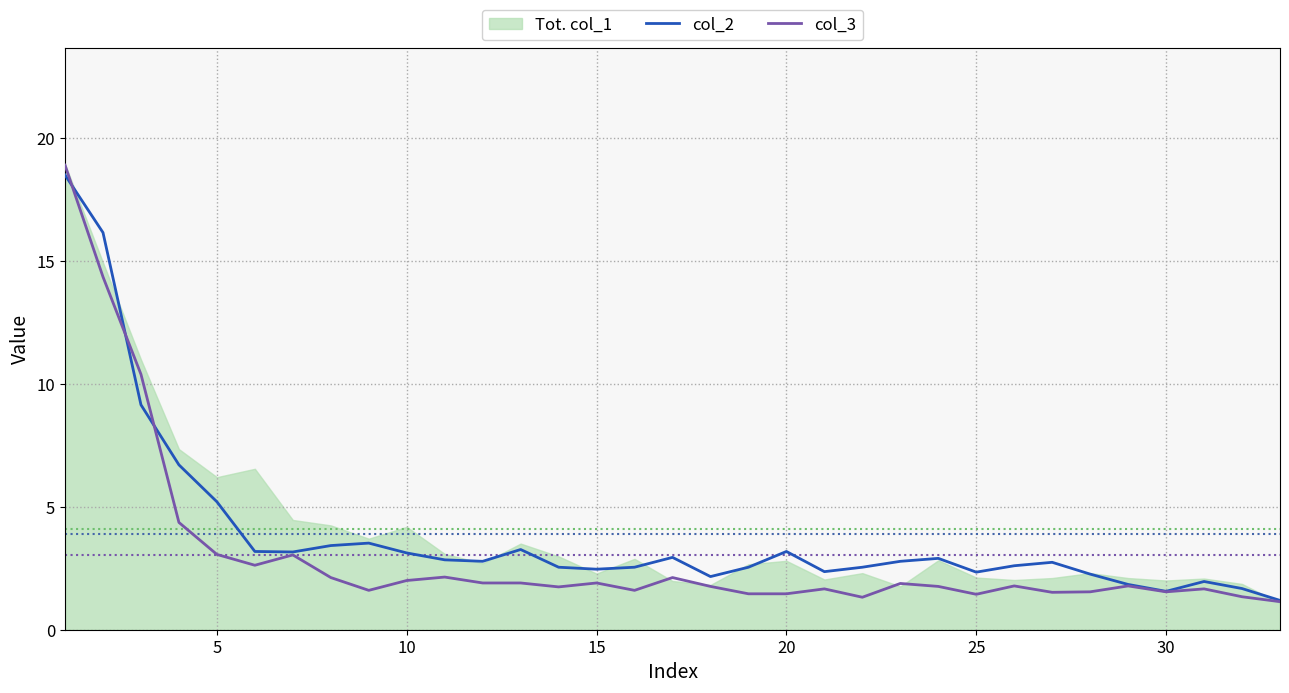

How many interior local peaks does the col_2 series have?

7